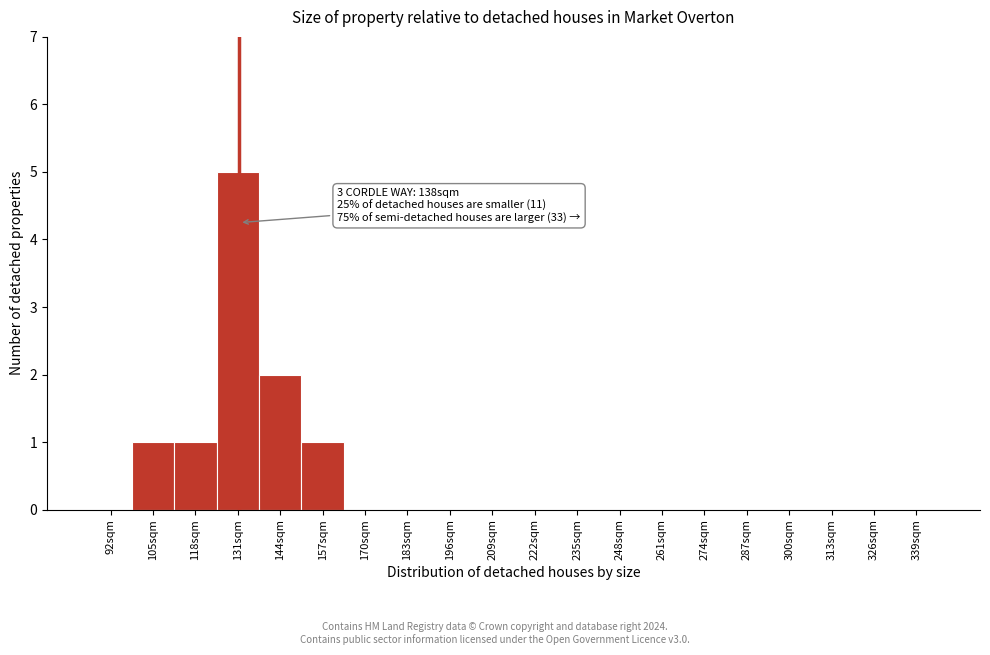

Reading right to left, extract all data points from this chart.

339sqm=0	326sqm=0	313sqm=0	300sqm=0	287sqm=0	274sqm=0	261sqm=0	248sqm=0	235sqm=0	222sqm=0	209sqm=0	196sqm=0	183sqm=0	170sqm=0	157sqm=1	144sqm=2	131sqm=5	118sqm=1	105sqm=1	92sqm=0